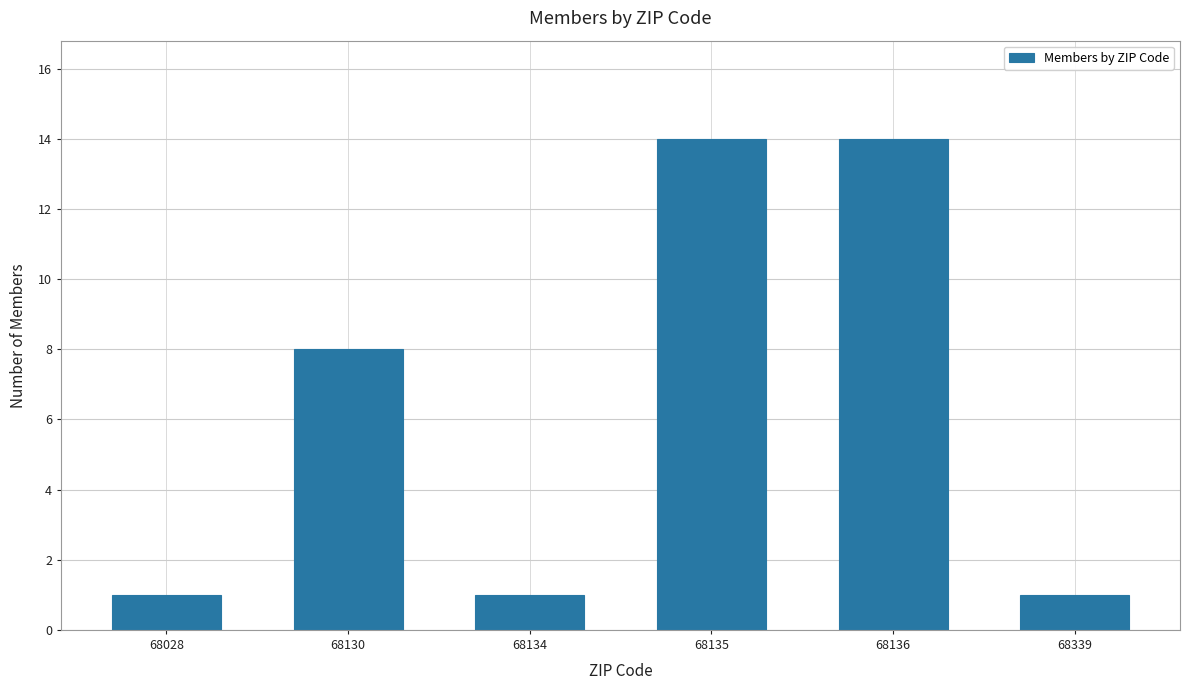

Reading left to right, extract all data points from this chart.

1	8	1	14	14	1